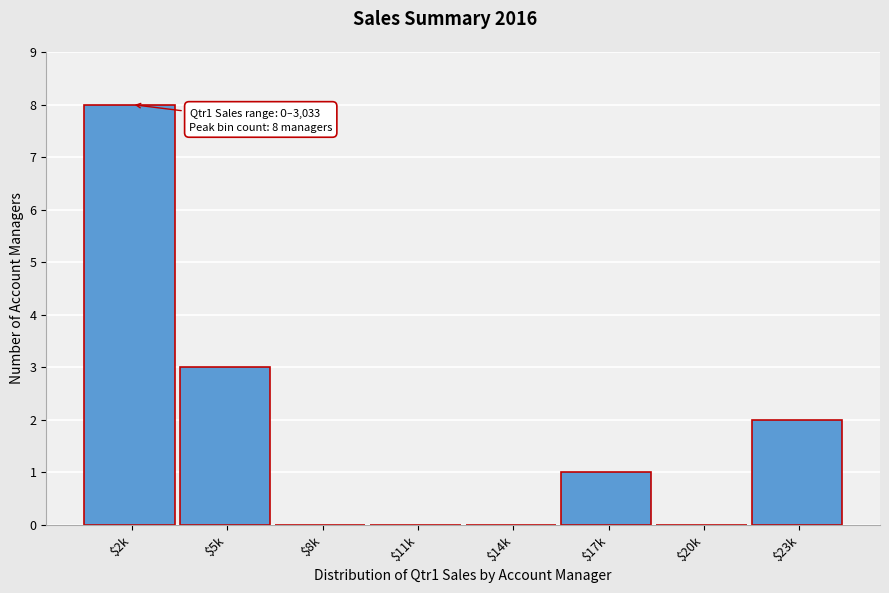

What is the sum of all values?

14